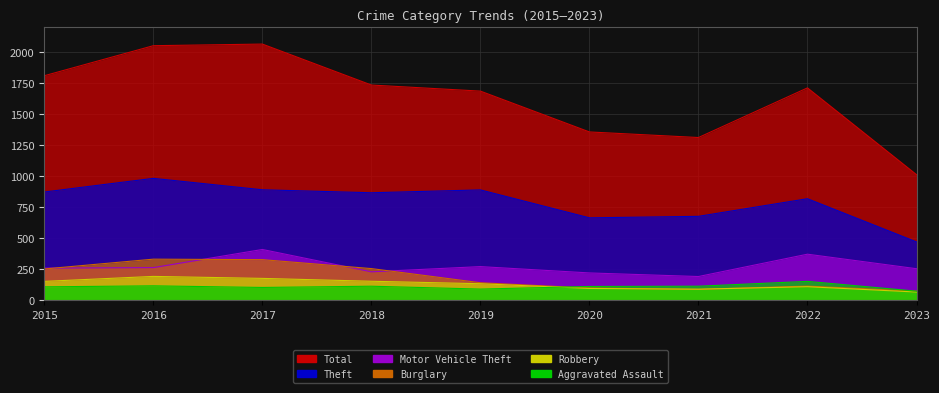

At which category does Motor Vehicle Theft reach its first local peak?

2017